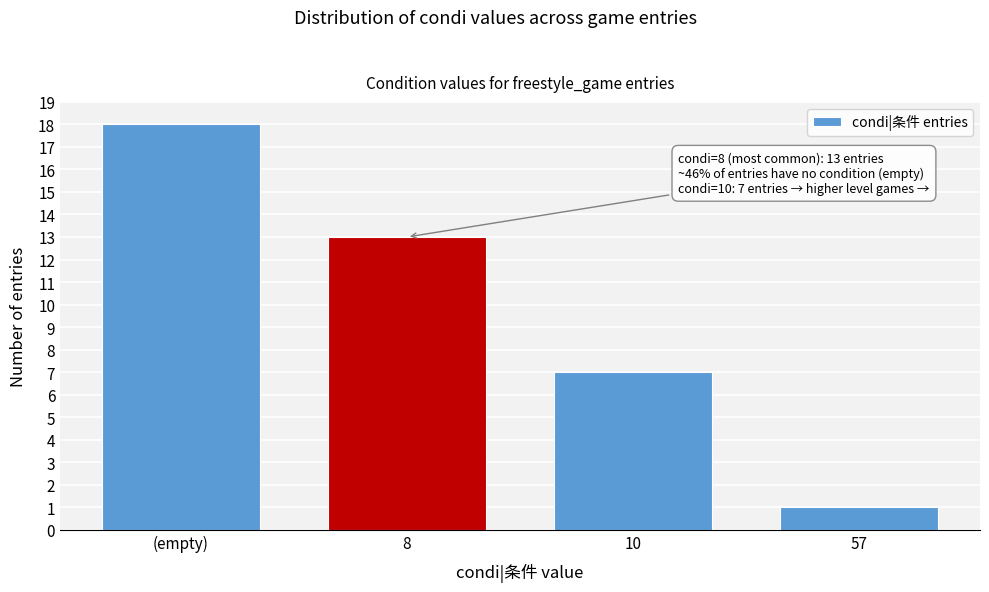

Reading left to right, extract all data points from this chart.

18	13	7	1